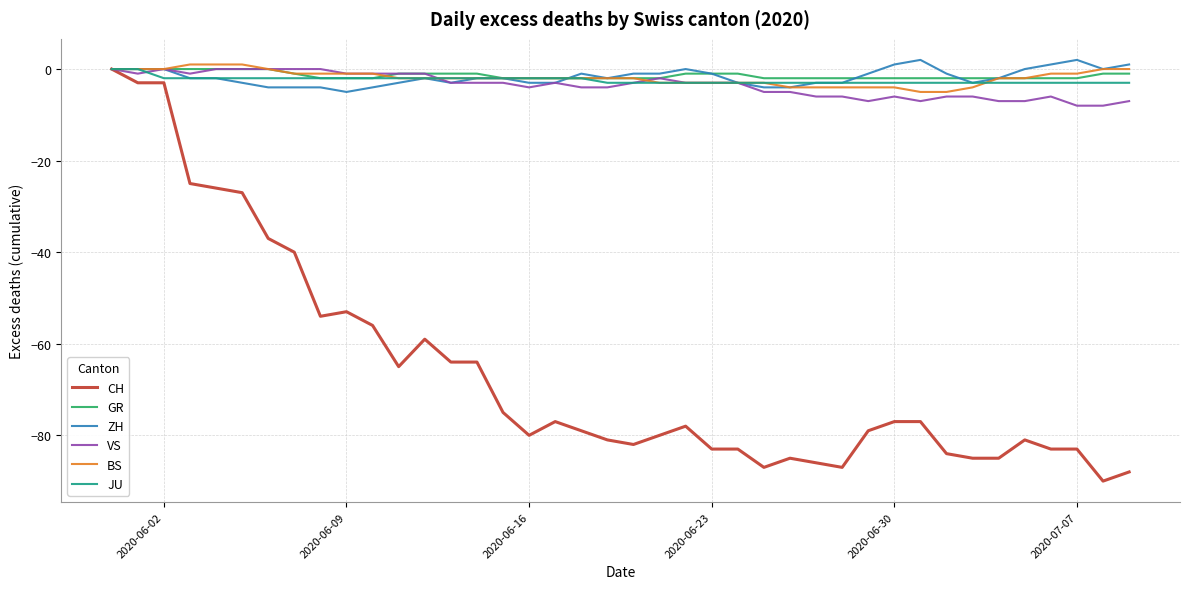

How many series are shown in this chart?

6